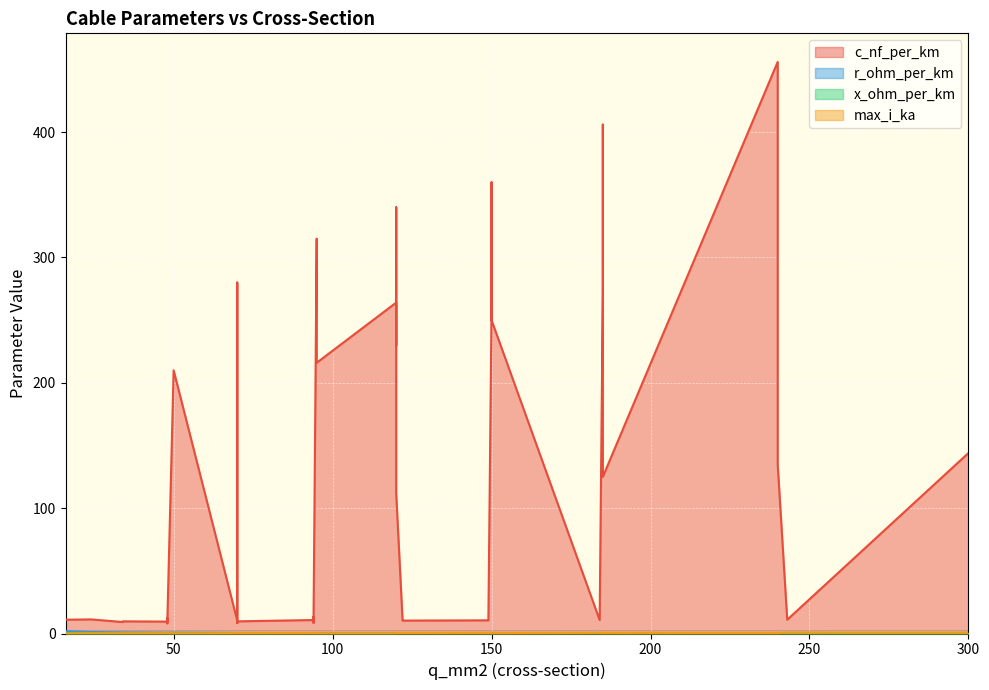

The max_i_ka series shows 0.5 at 34. True or false?

True